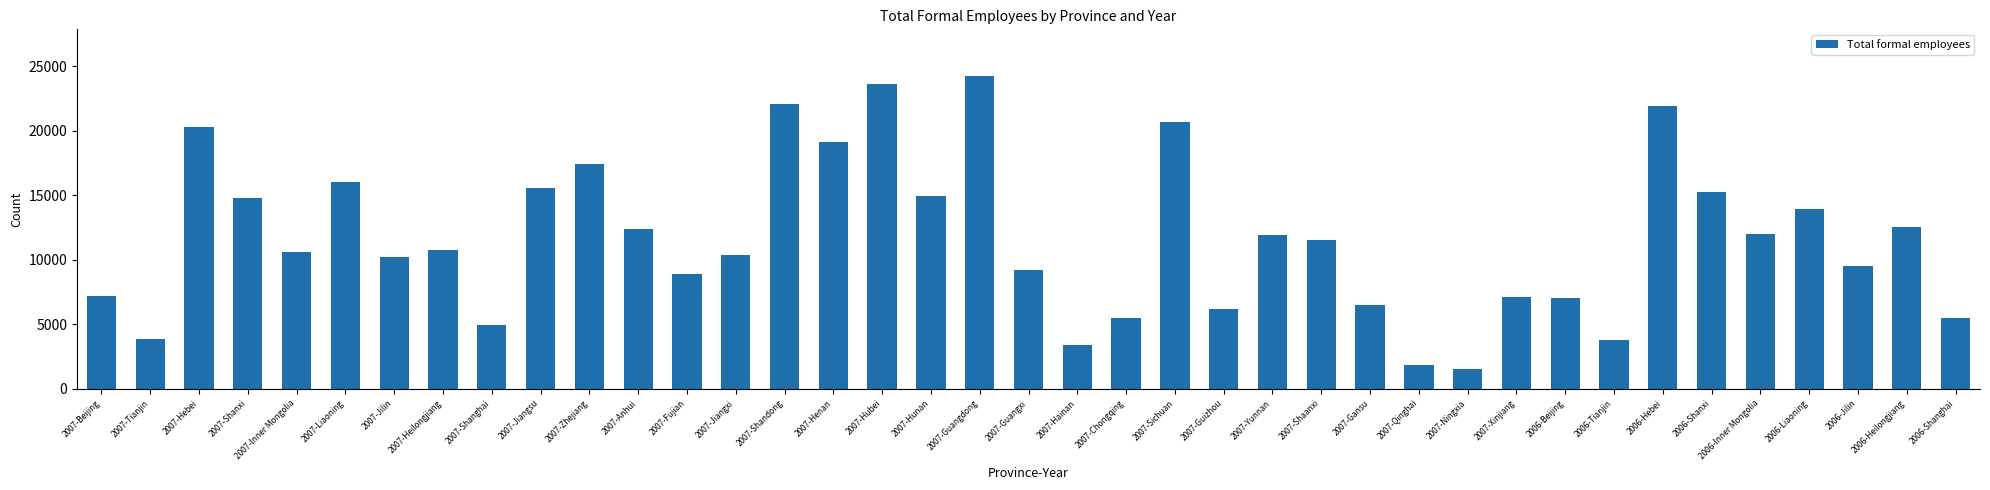

What is the change in value from 2007-Xinjiang to 2006-Shanghai?

-1581